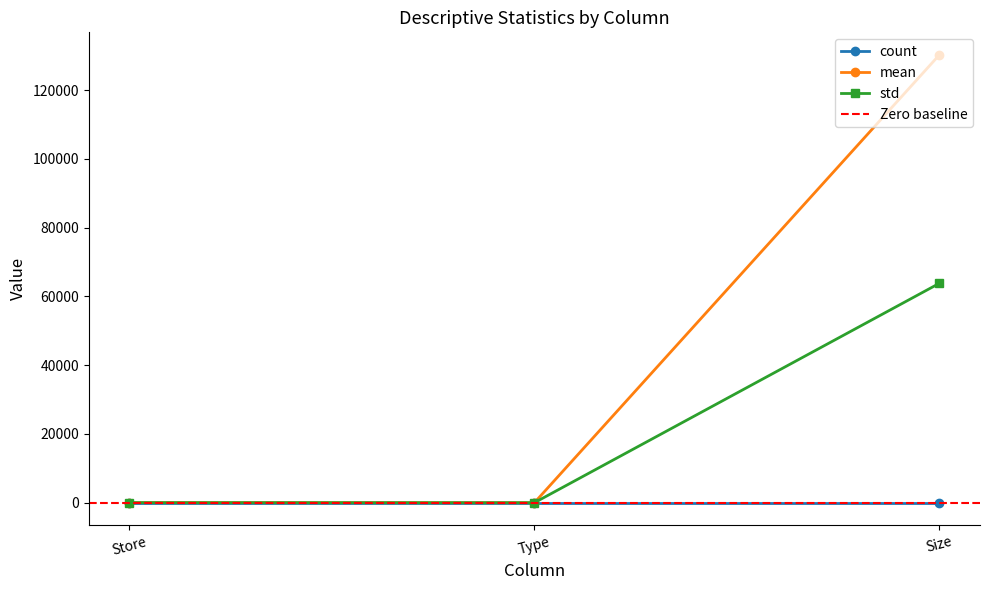

What is the difference between the maximum and minimum values in the mean series?

130287.6